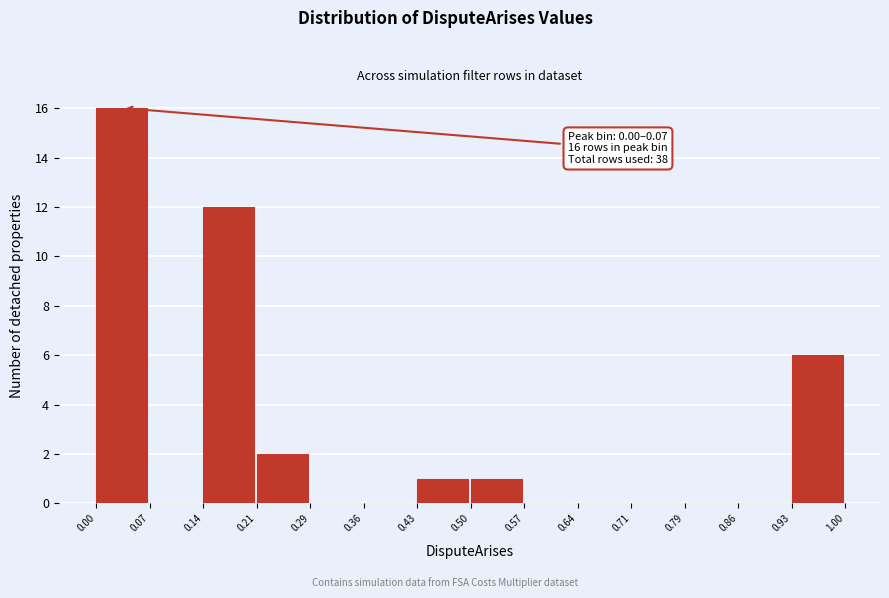

Over which range of the x-axis is the bar tallest?

0.00 to 0.07